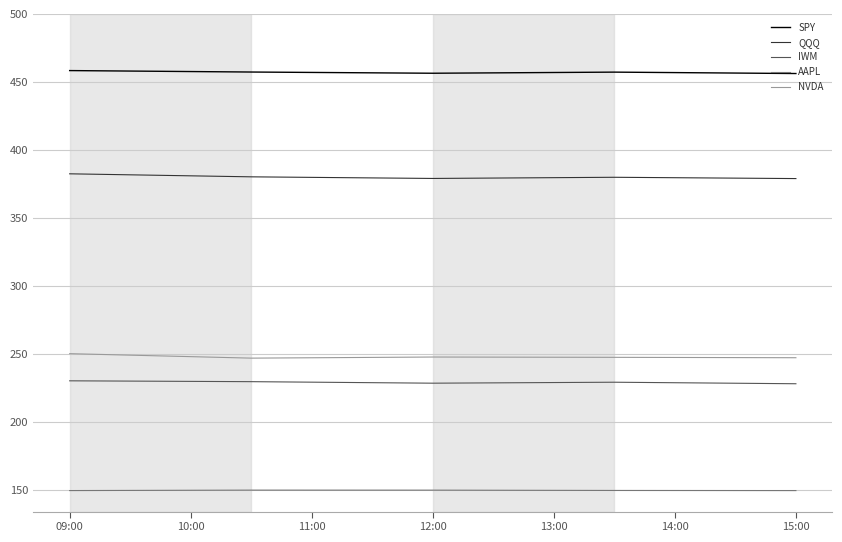

True or false: IWM and NVDA intersect in this chart.

False